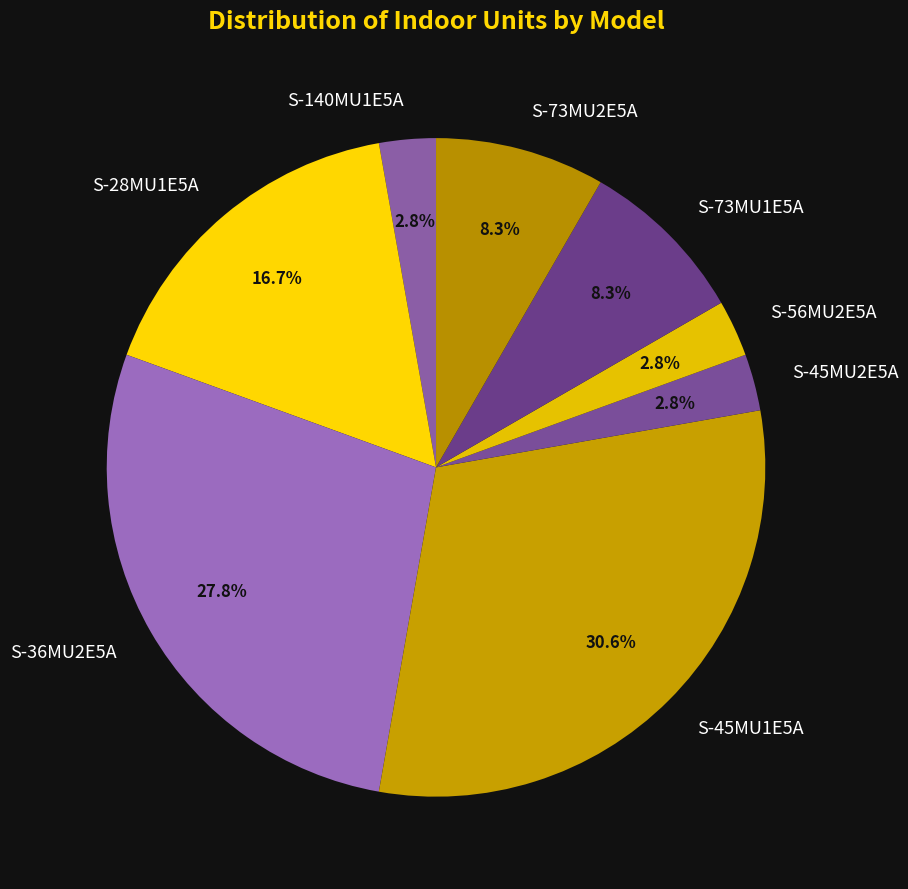

The S-36MU2E5A slice represents 33% of the pie. True or false?

False